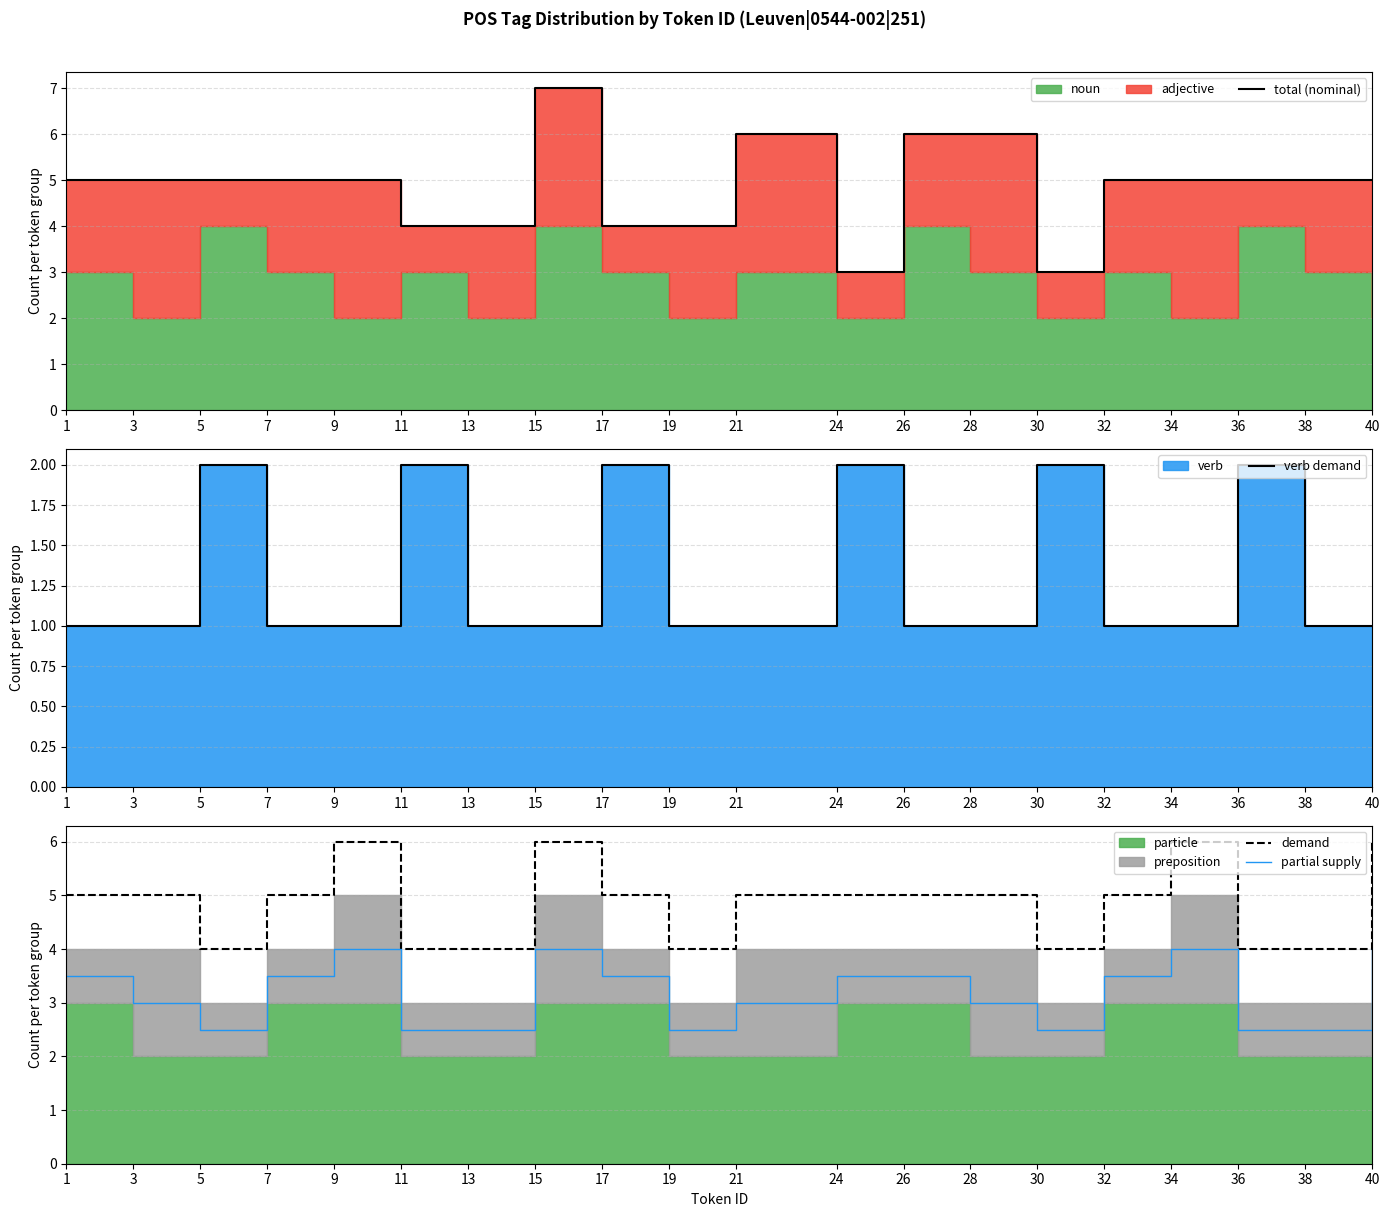

The value of partial supply at 32 is 4.7. True or false?

False